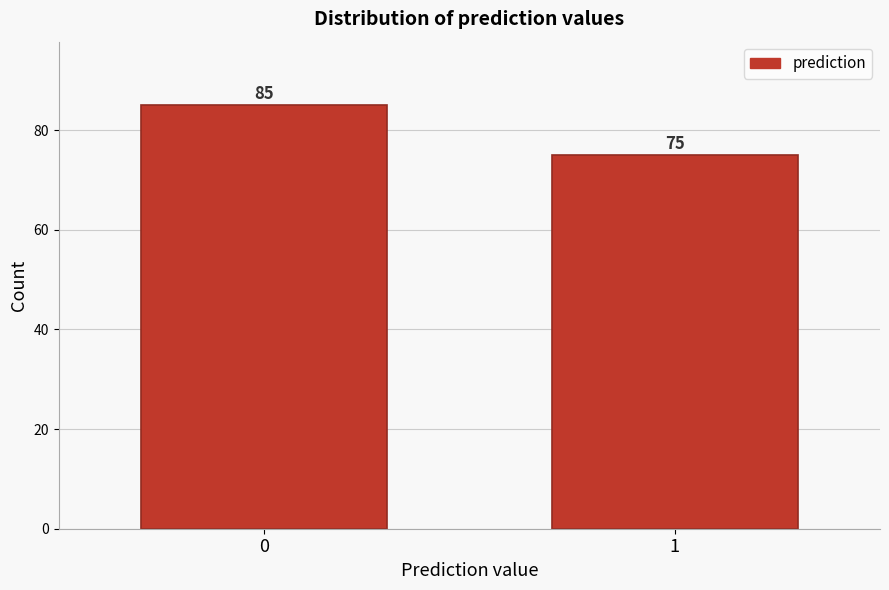

Reading left to right, what are all the values shown in this chart?

0=85	1=75